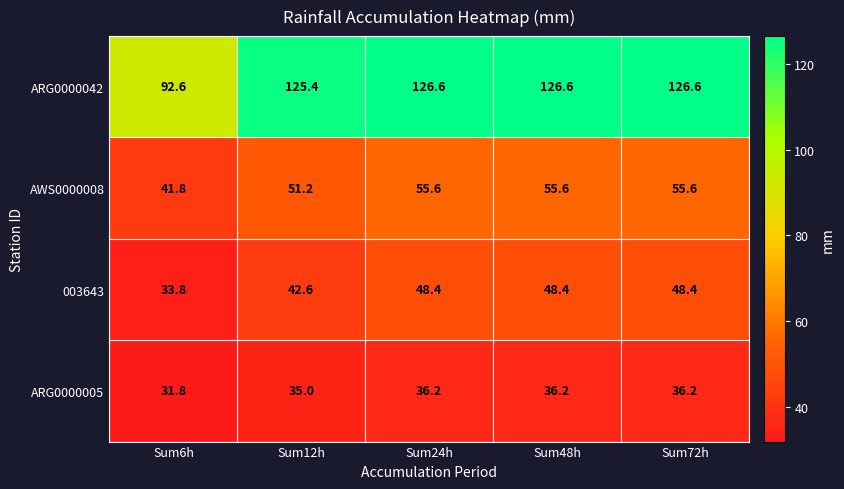

At which category does the chart reach its minimum across all series?

Sum6h